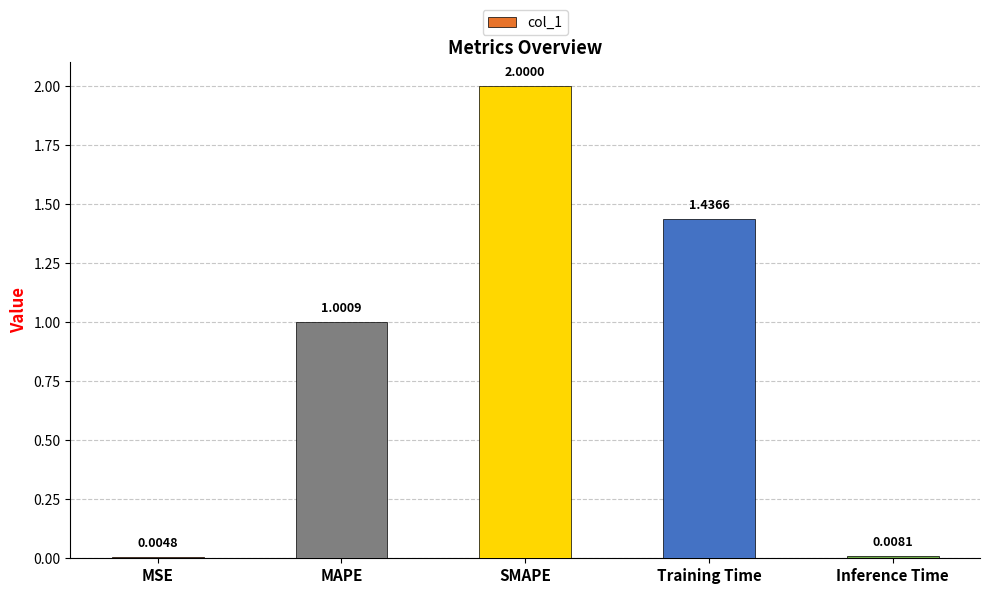

At which category does the chart reach its peak across all series?

SMAPE